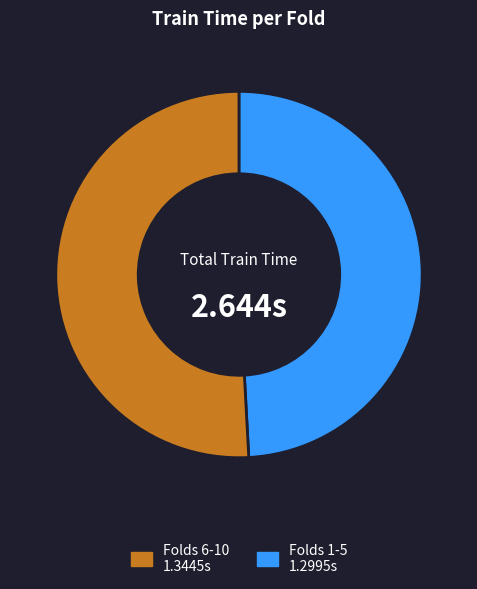

Is there a majority slice in this chart?

Yes